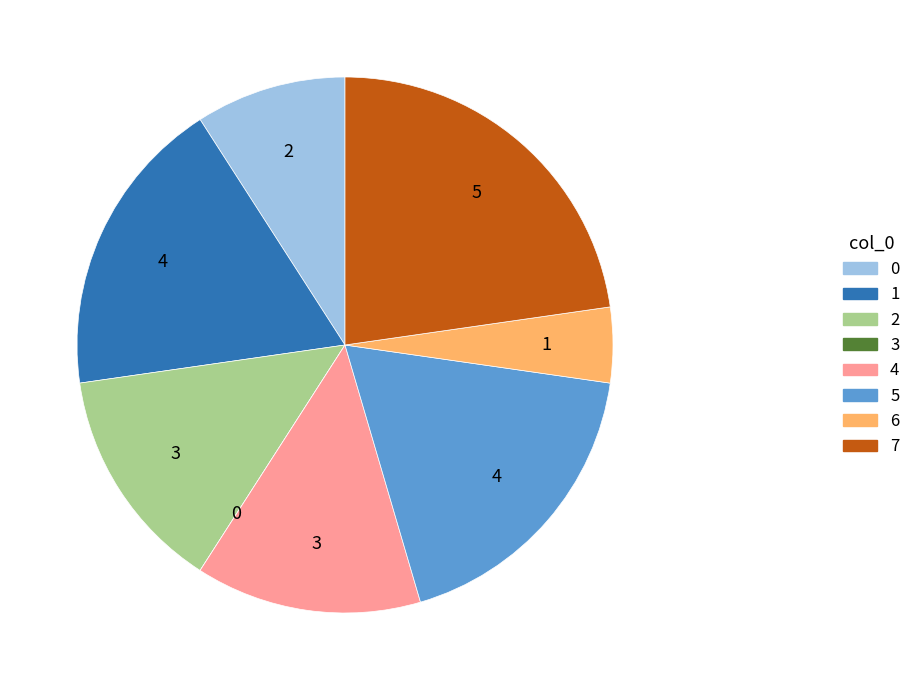

Which has a higher value, 5 or 4?

5